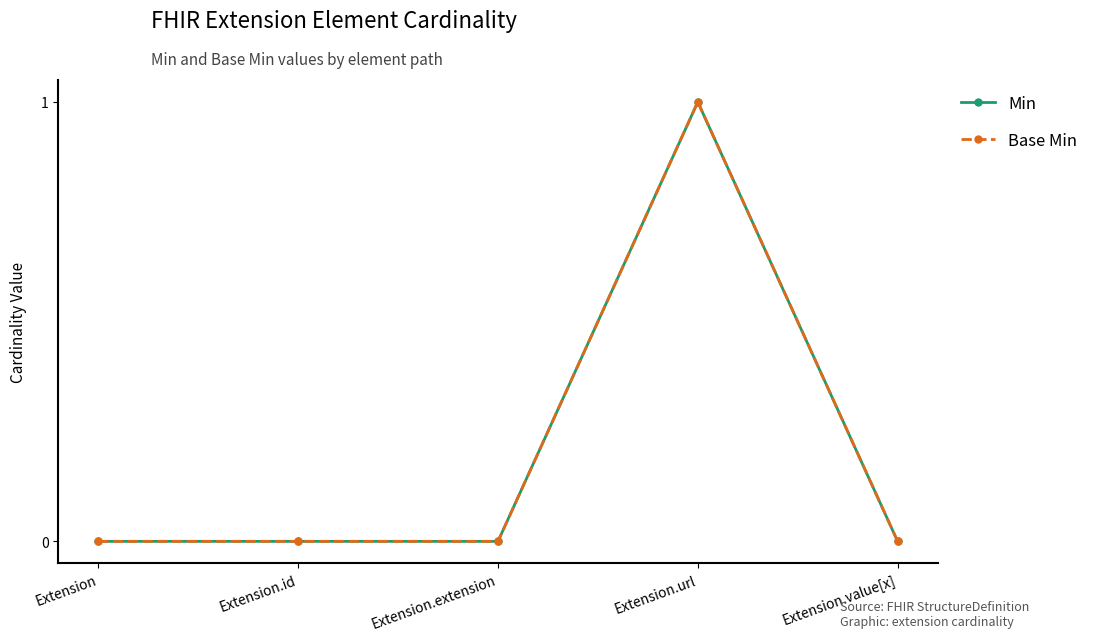

What is the difference between the maximum and second lowest values in the Base Min series?

1